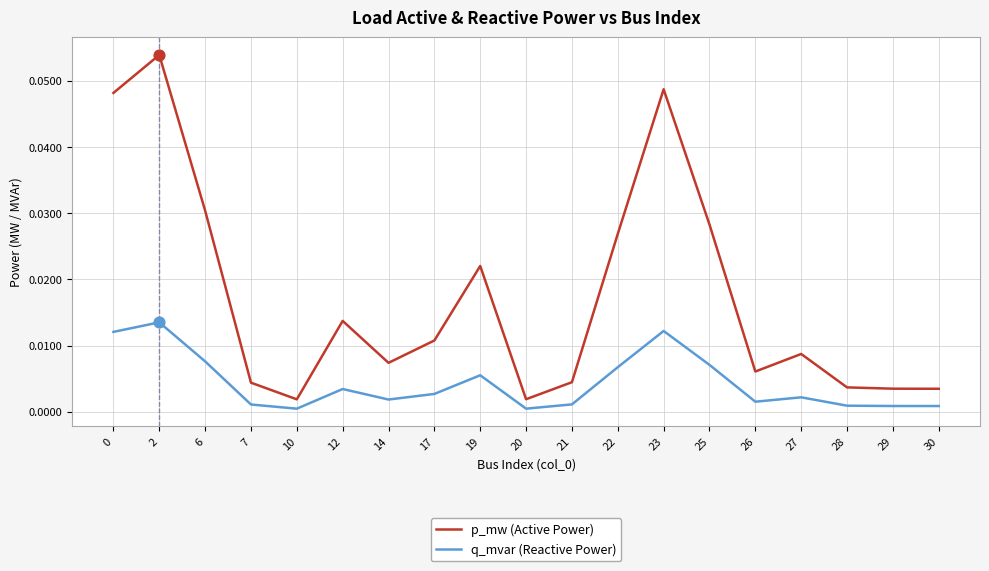

At how many categories does at least one series exceed 0?

19